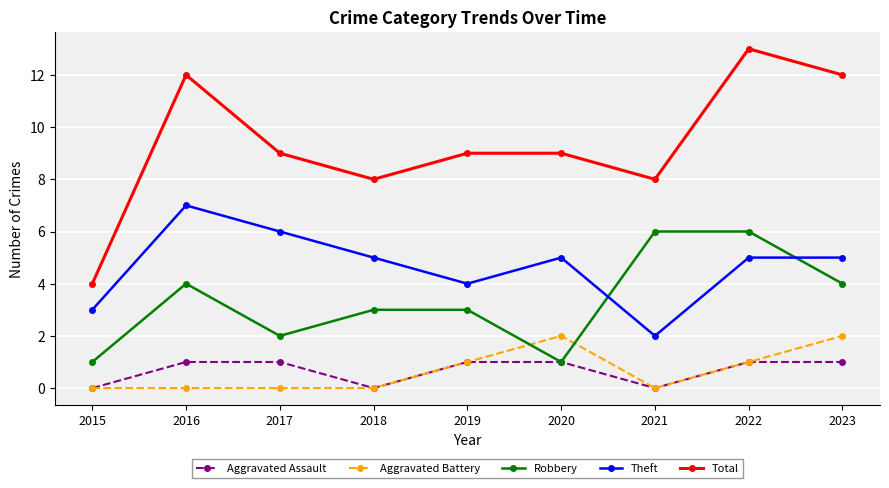

Is this an area chart (filled region under the line)?

No